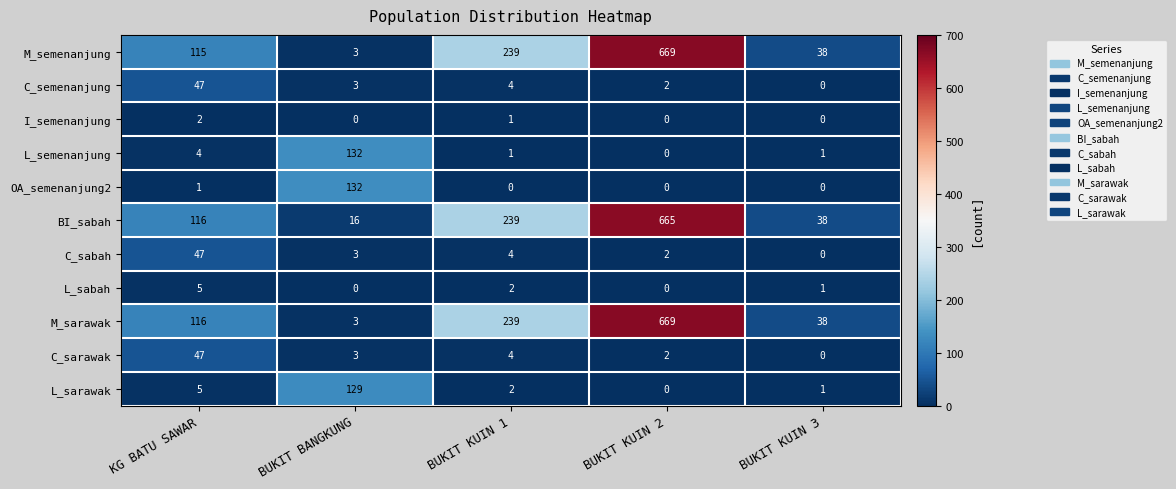

Count the L_sabah values in the range 0 to 2.

4